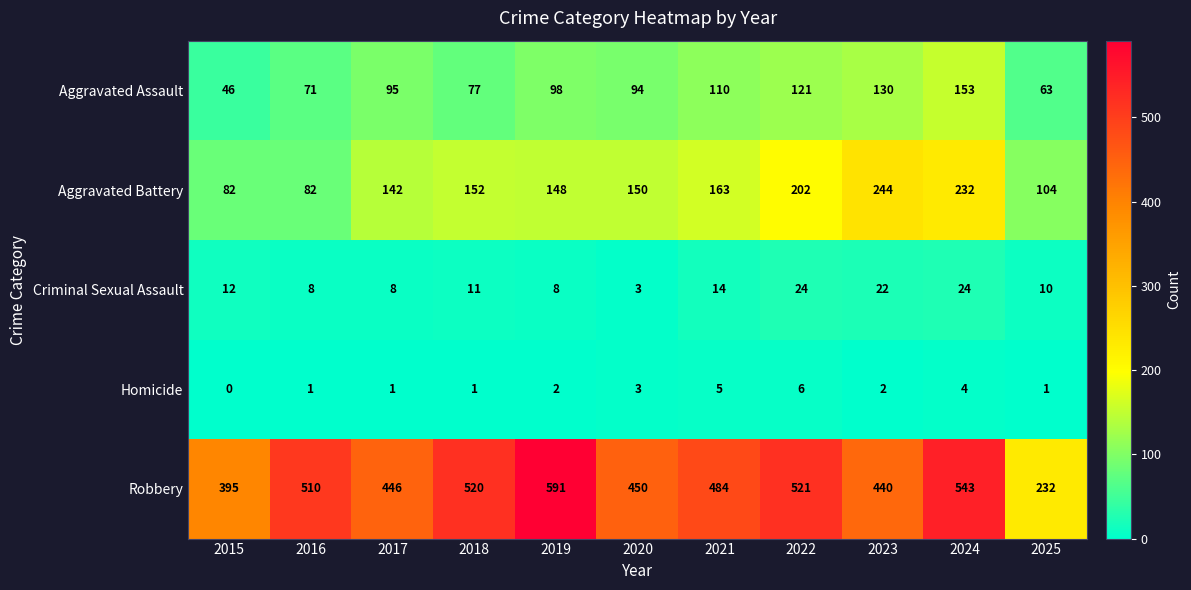

Is it true that Criminal Sexual Assault equals 12 at 2015?

True